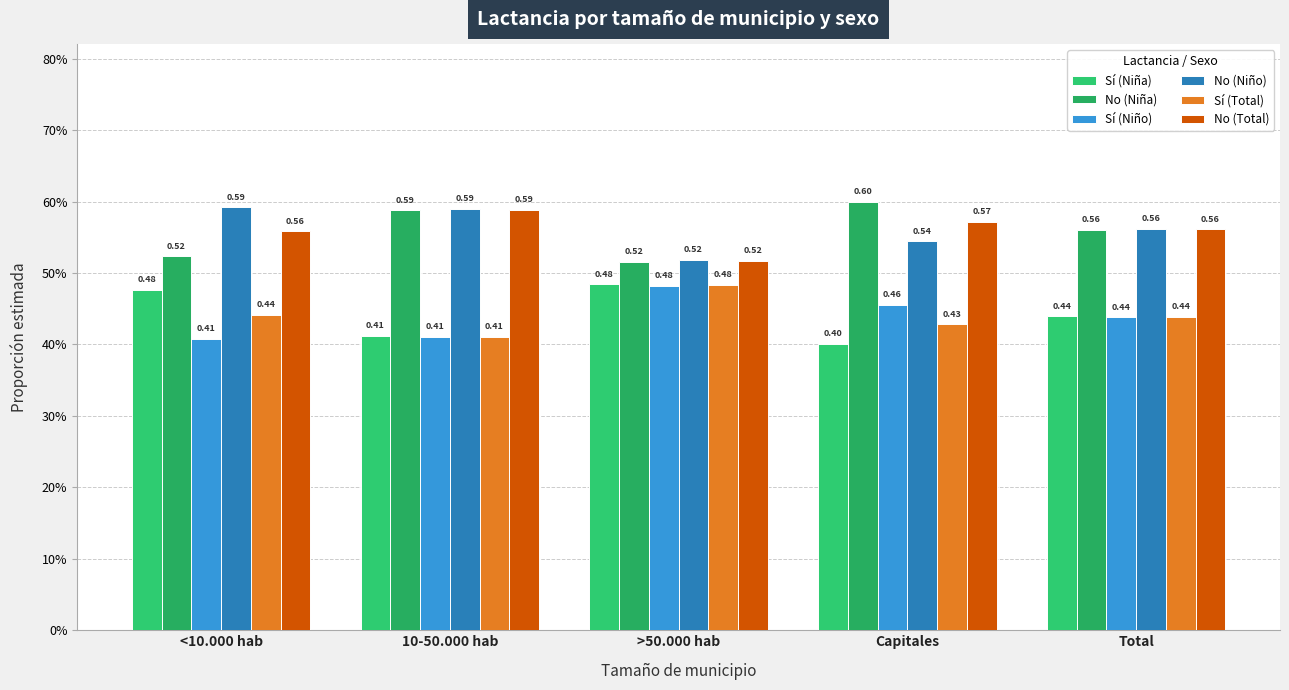

What is the minimum value shown in the chart?

0.4